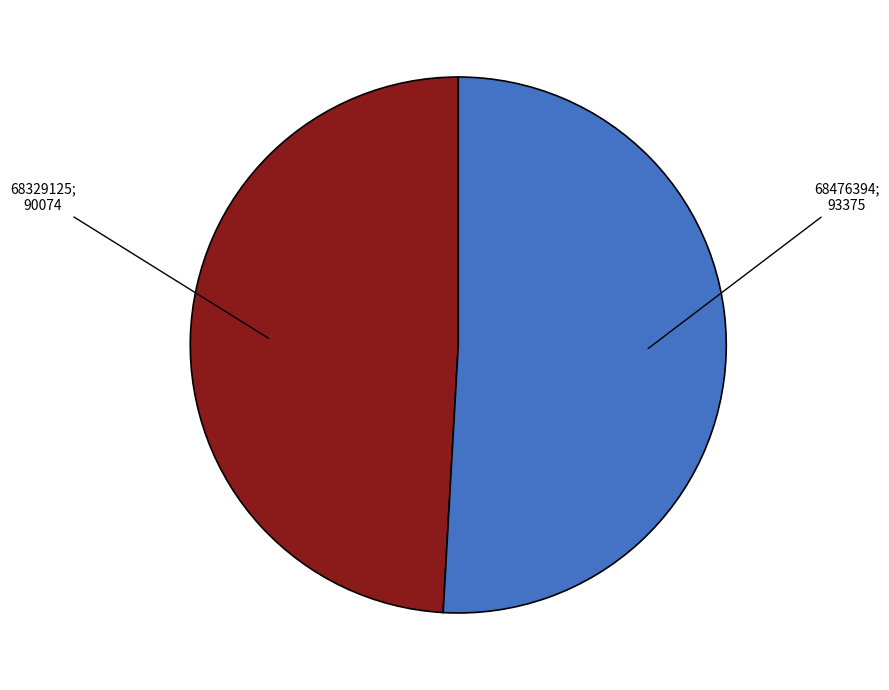

Is there any slice that represents more than half of the pie?

Yes